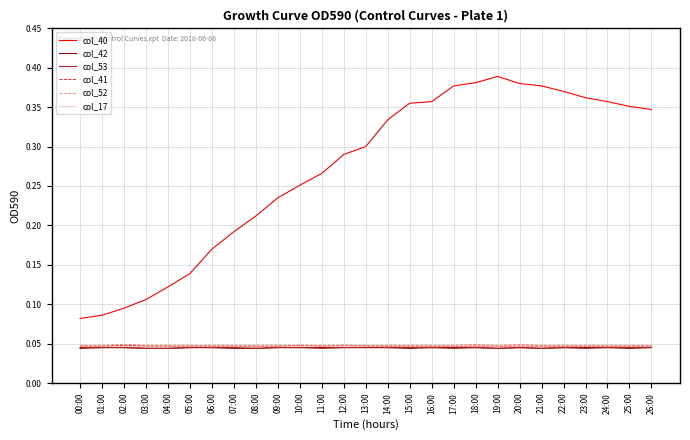

True or false: col_40 and col_52 intersect in this chart.

False